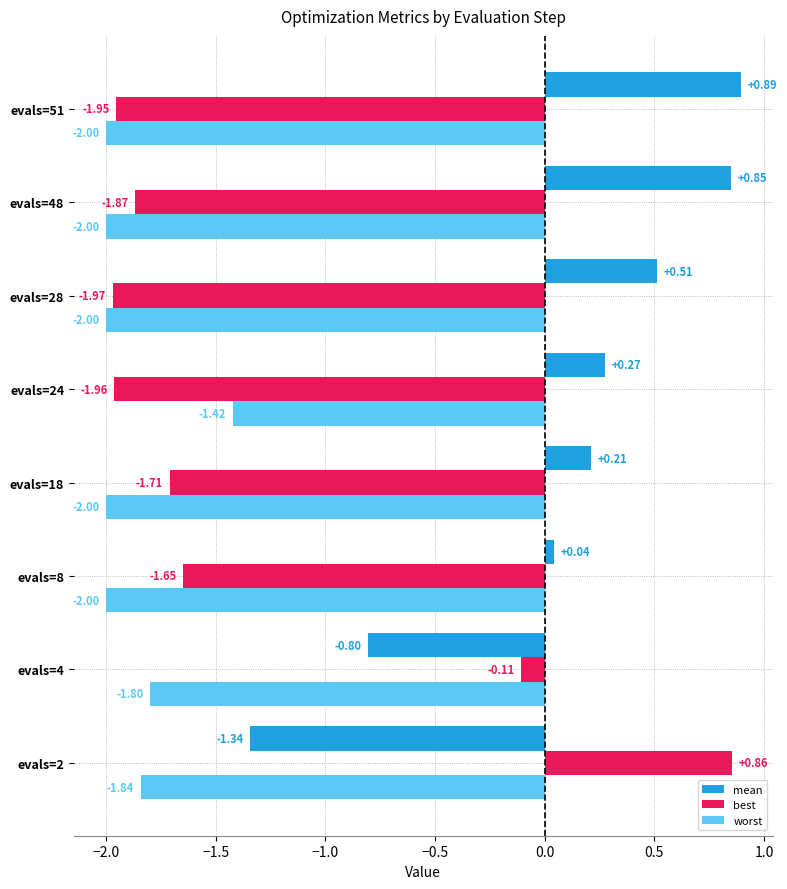

What is the difference between the highest and lowest values at evals=8?

2.0